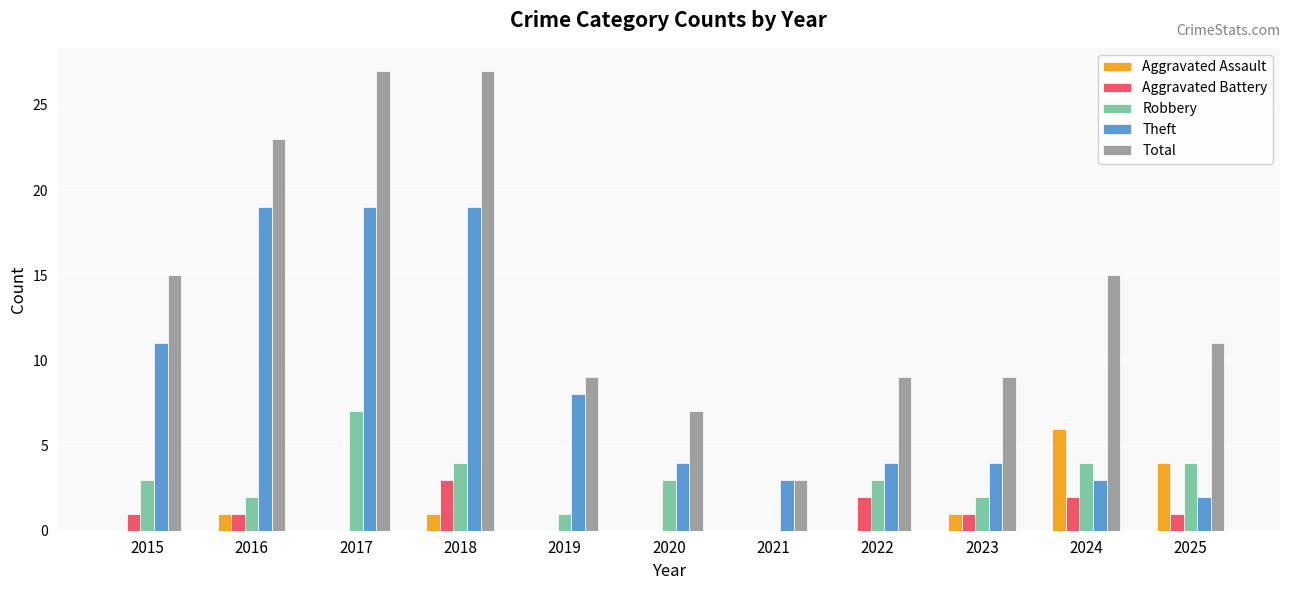

True or false: Total has a value of 5 at 2021.

False